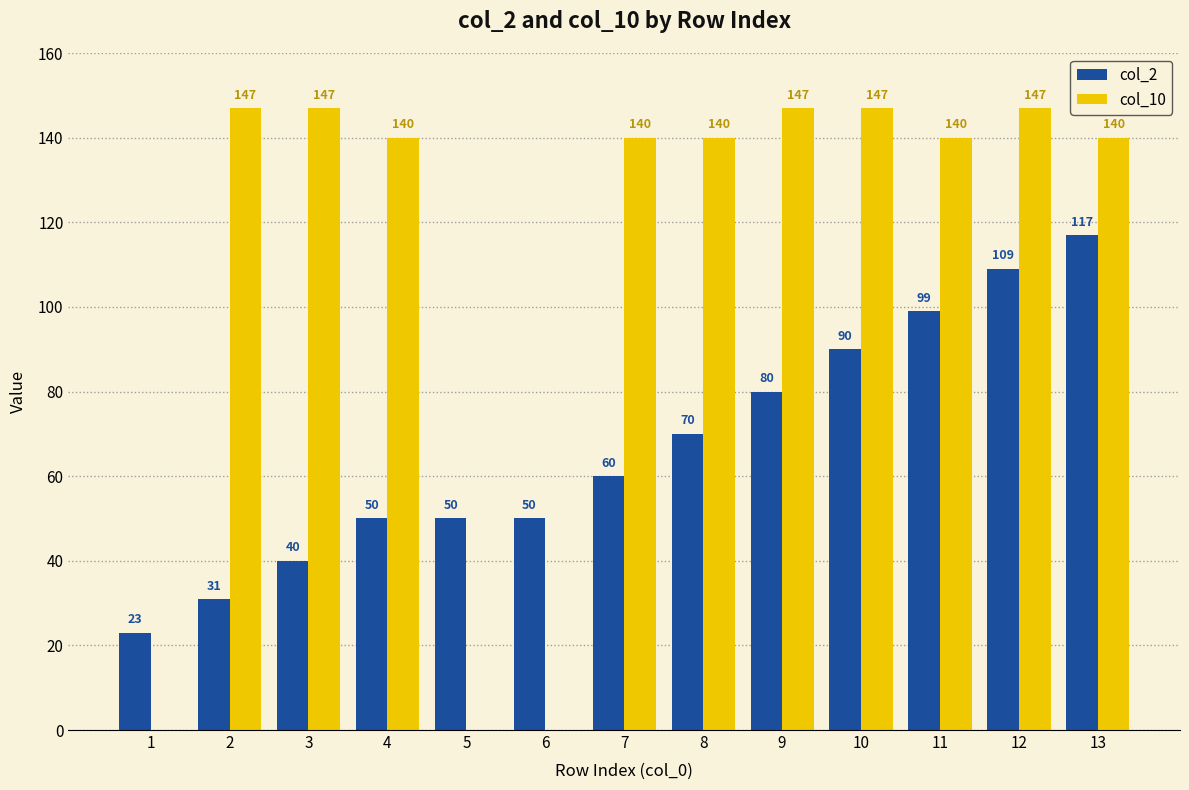

Which series has the largest total across all categories?

col_10